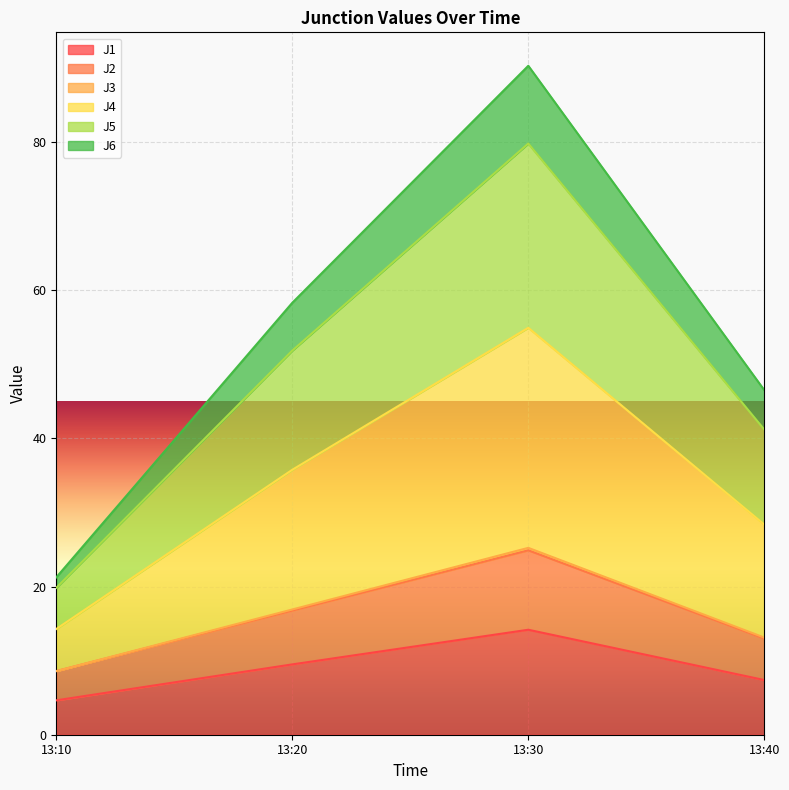

What are all the series names shown in the legend?

J1, J2, J3, J4, J5, J6